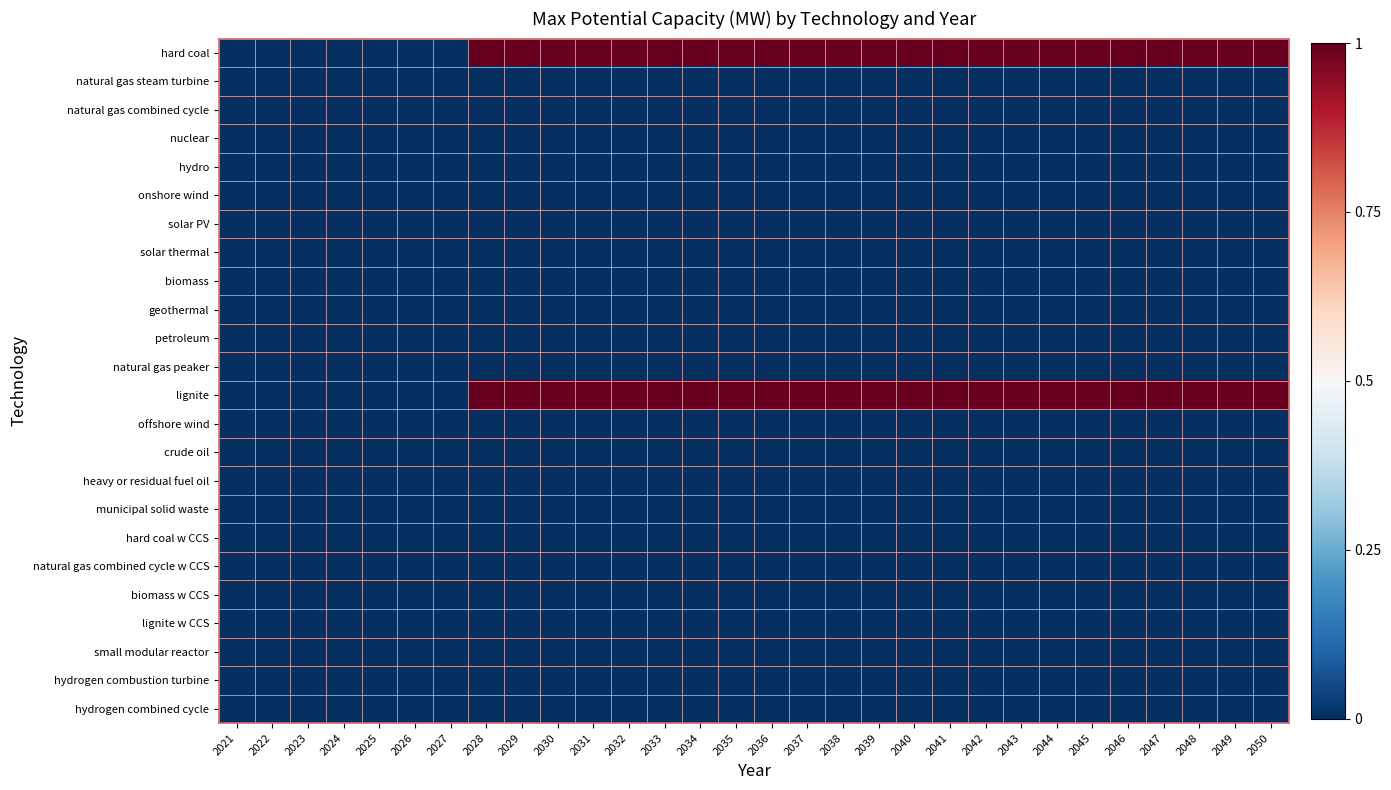

Count the number of data series in this chart.

24